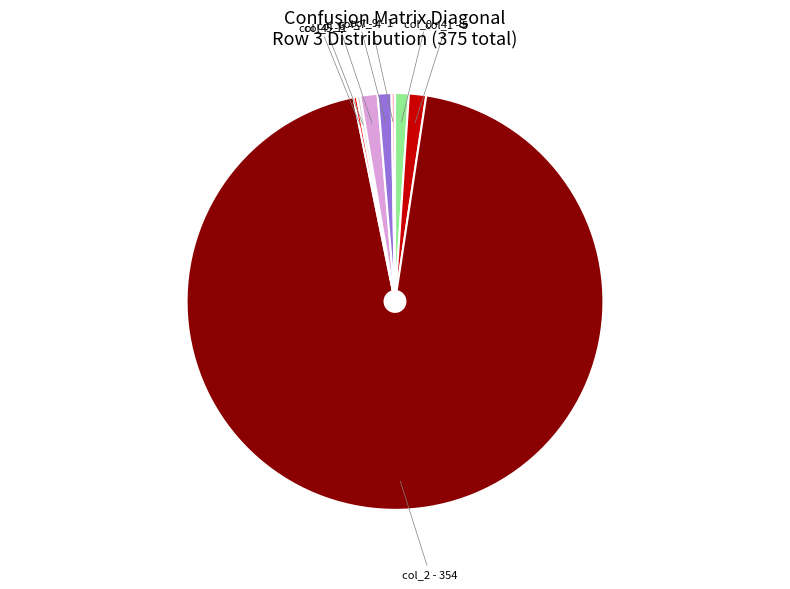

Approximately how many times larger is the value at col_7 compared to col_1?

0.8